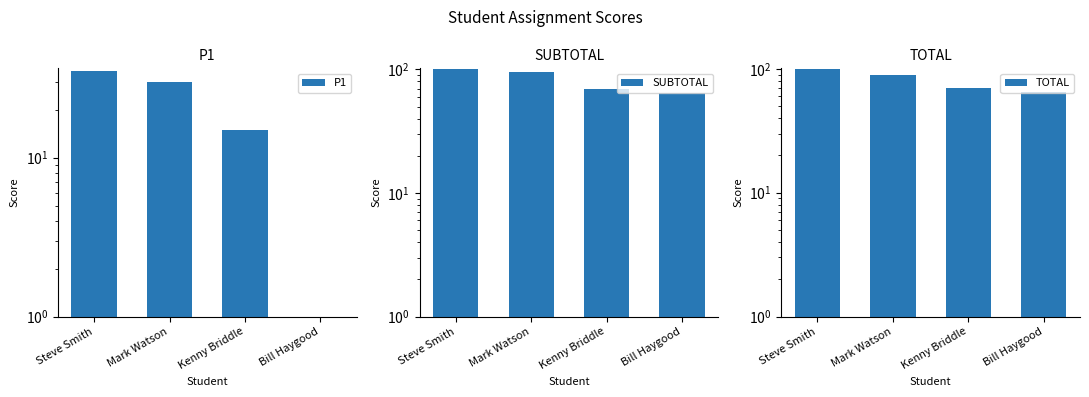

The TOTAL series shows 44 at Kenny Briddle. True or false?

False